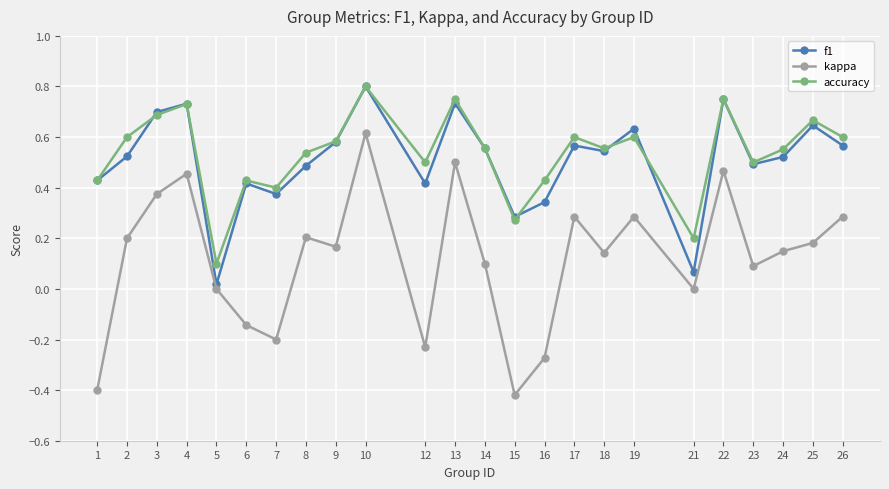

What is the total value across all series at 24?

1.2